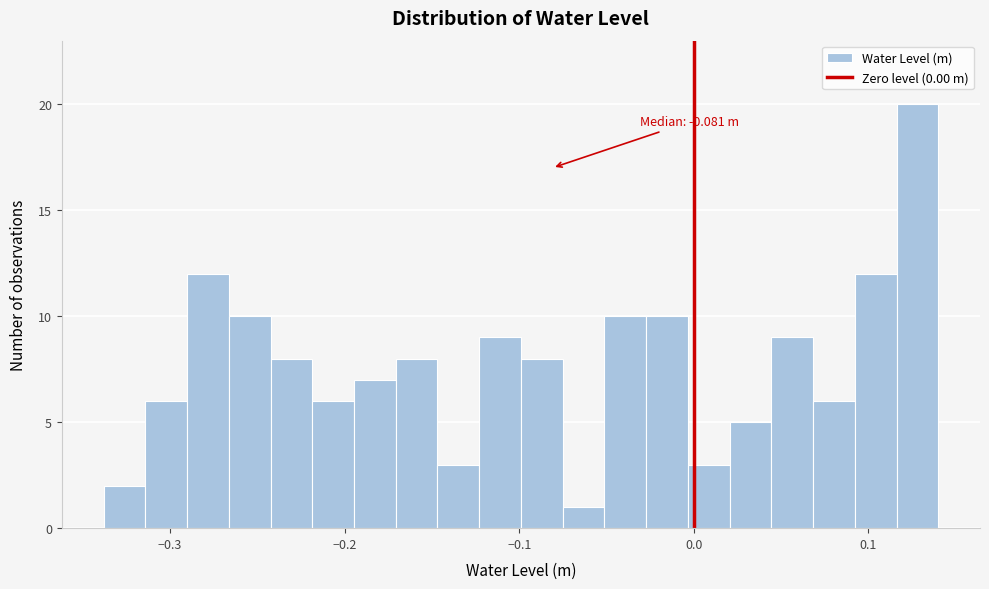

Read against the x-axis, roughly where is the centre of the tallest bar?

0.13